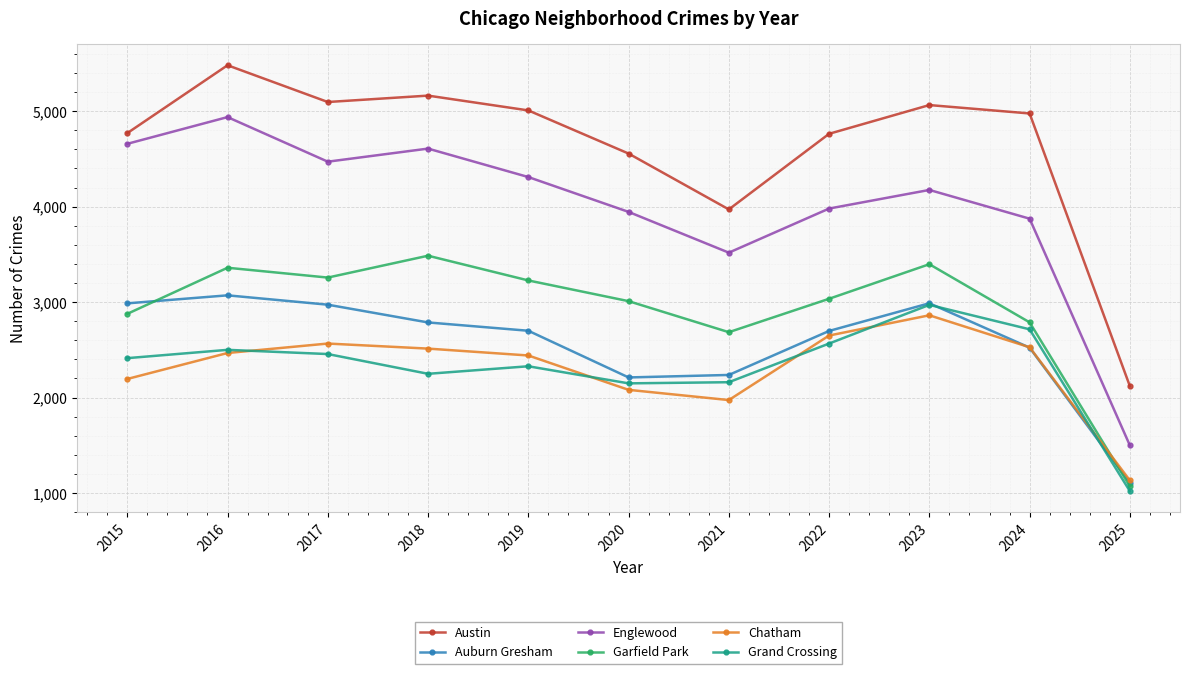

Where is Chatham nearest to the value 1997?

2021